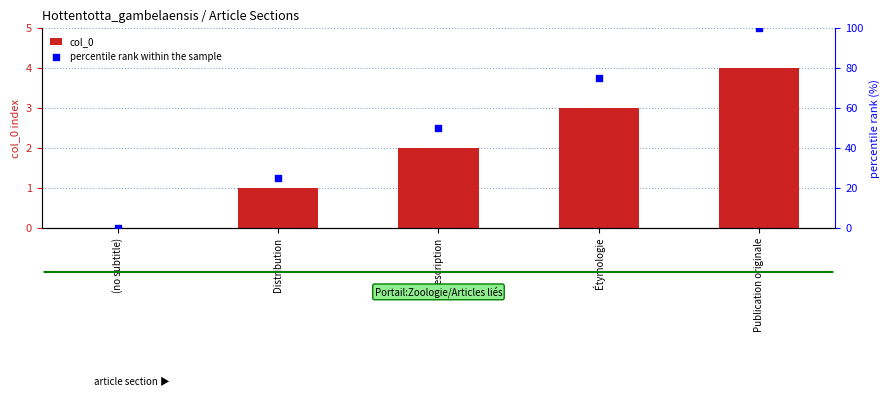

Which series reaches the minimum Y coordinate?

col_0